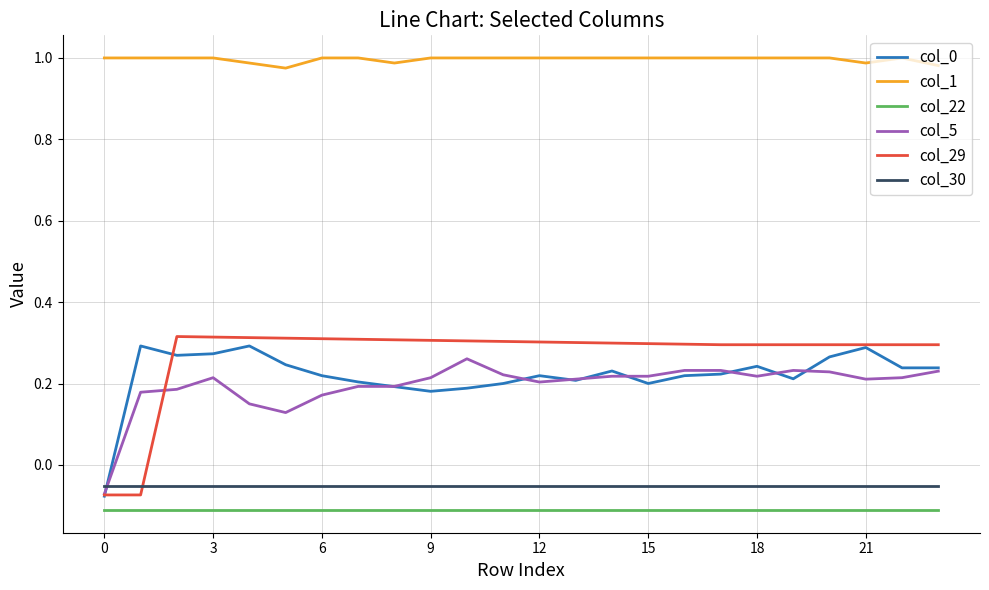

Which series has the largest total across all categories?

col_1